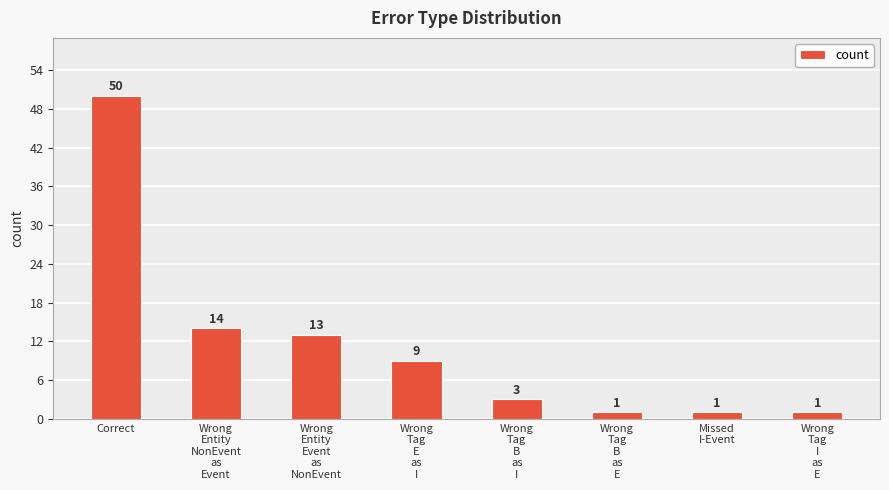

What is the average value?

12